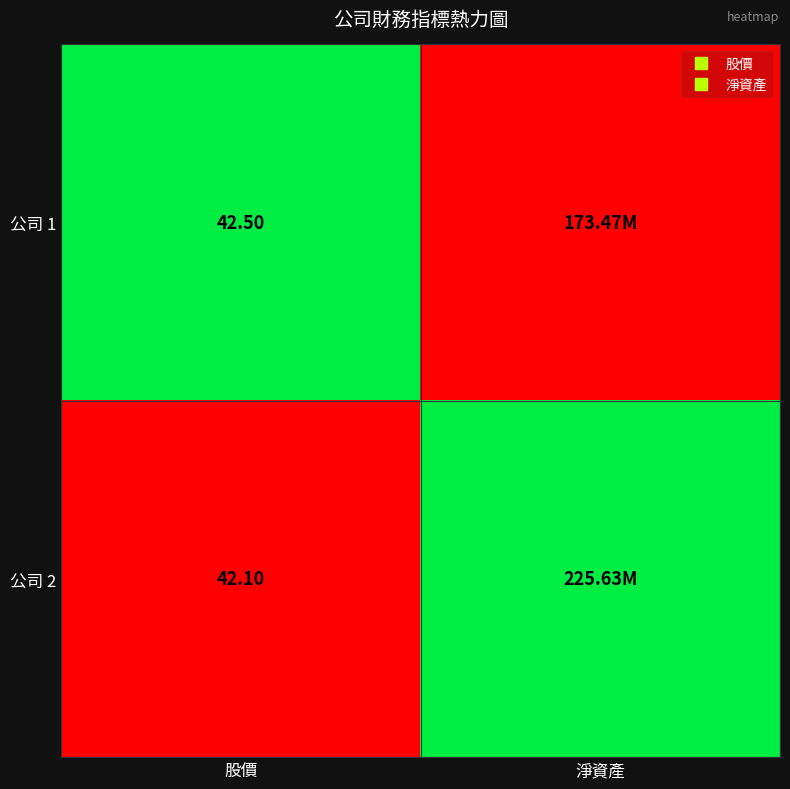

At how many categories does at least one series exceed 0?

2